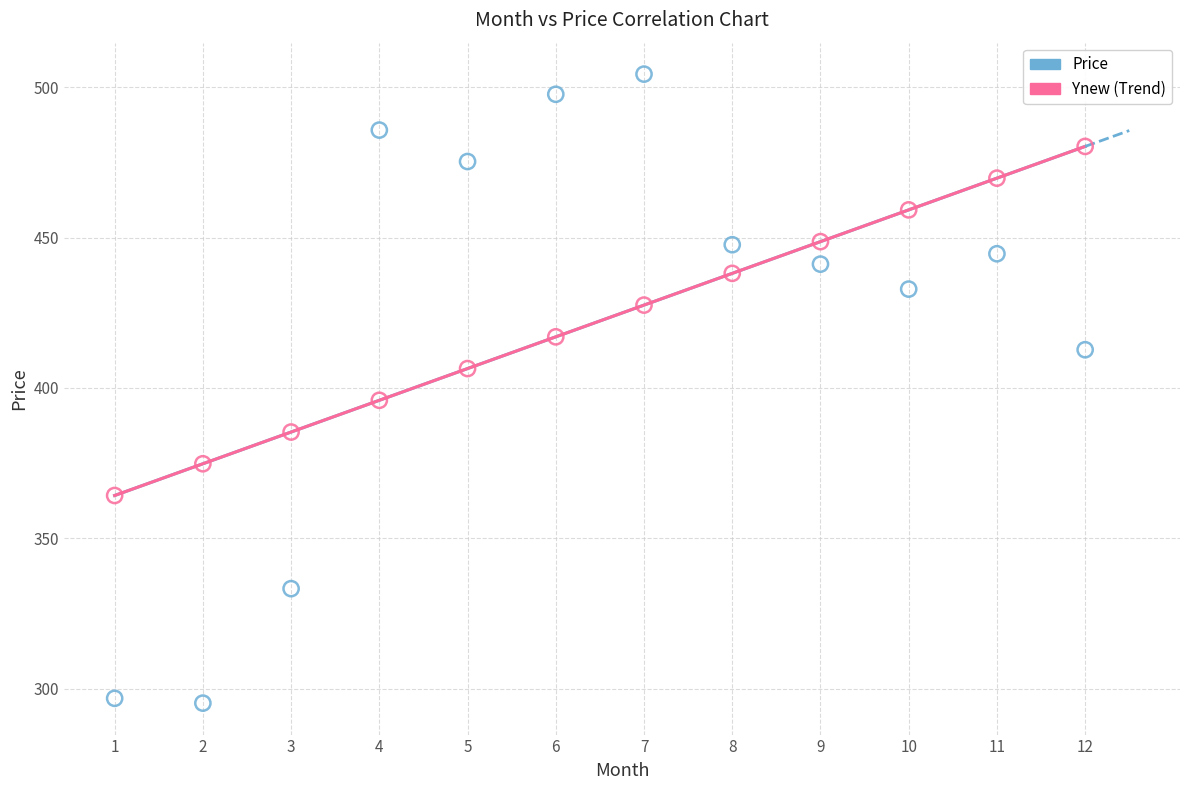

Which series has the largest Y range (max minus min)?

Price